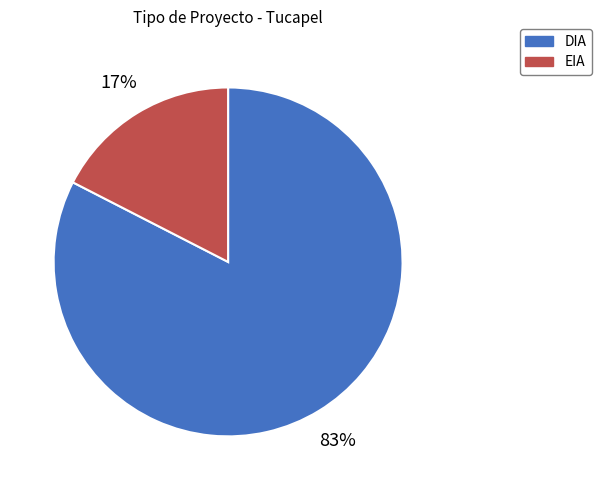

Do DIA and EIA together represent more than half of the pie?

Yes